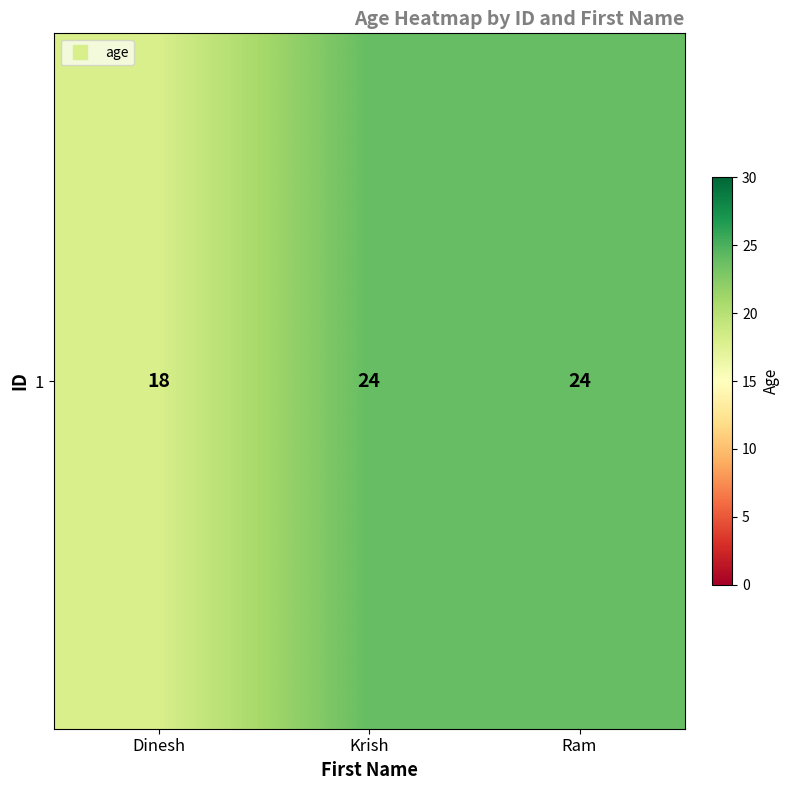

List the labels in order of value, smallest first.

Dinesh, Krish, Ram